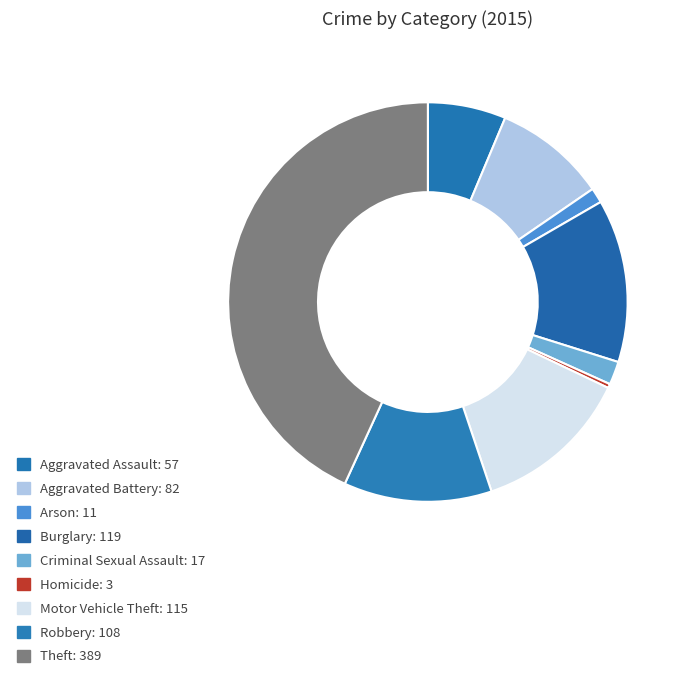

The Aggravated Battery slice represents 1% of the pie. True or false?

False